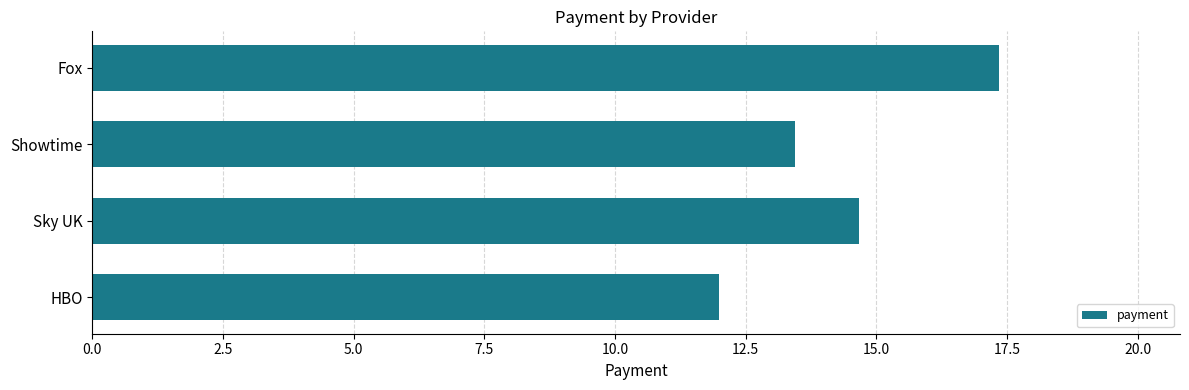

Rank the categories by value from highest to lowest.

Fox, Sky UK, Showtime, HBO